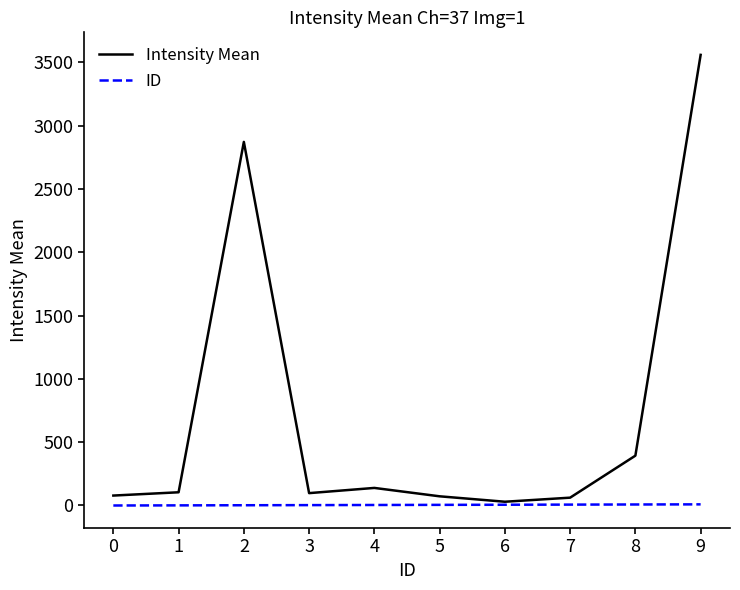

What is the difference between the second highest and second lowest values in the Intensity Mean series?

2809.7